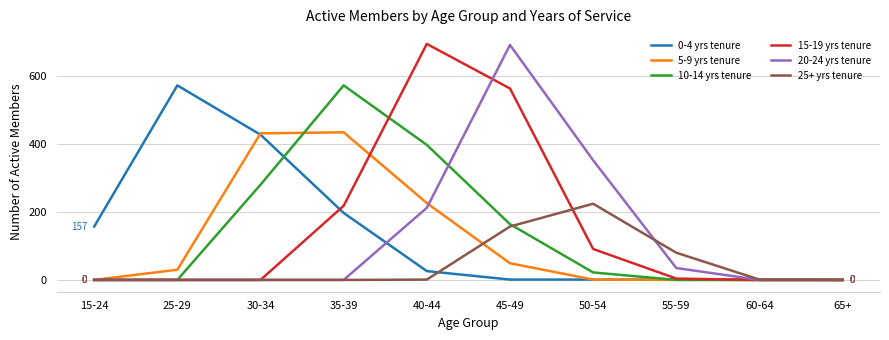

The value of 5-9 yrs tenure at 65+ is -199. True or false?

False